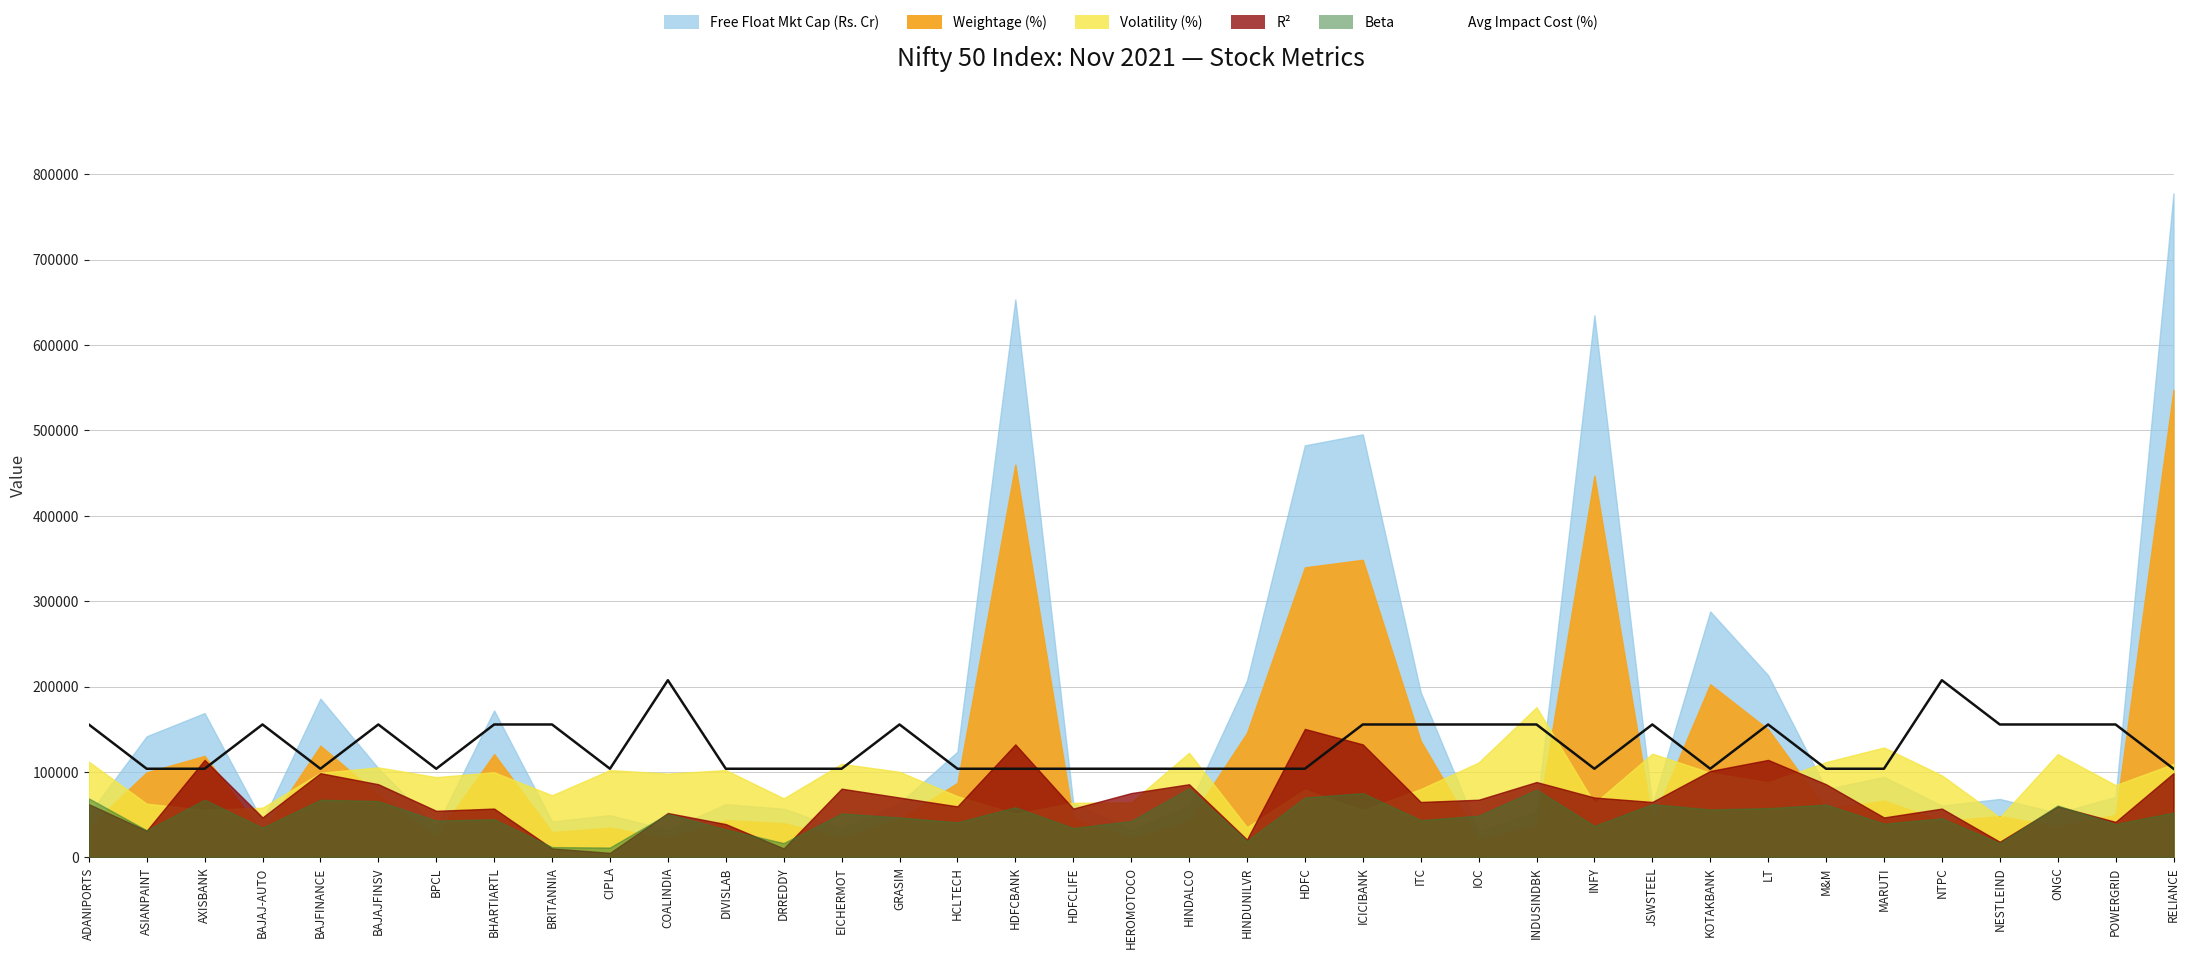

Is it true that the value at ICICIBANK is 155538.7?

True